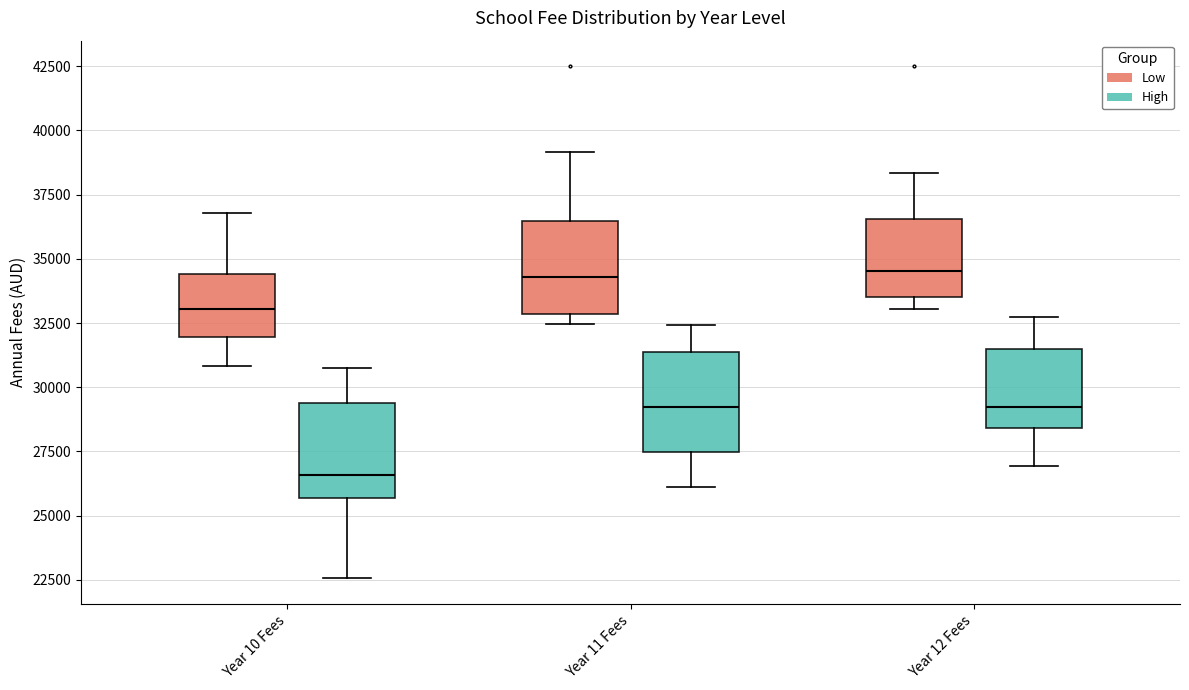

Which box's median line is the lowest?

Year 10 Fees (High)